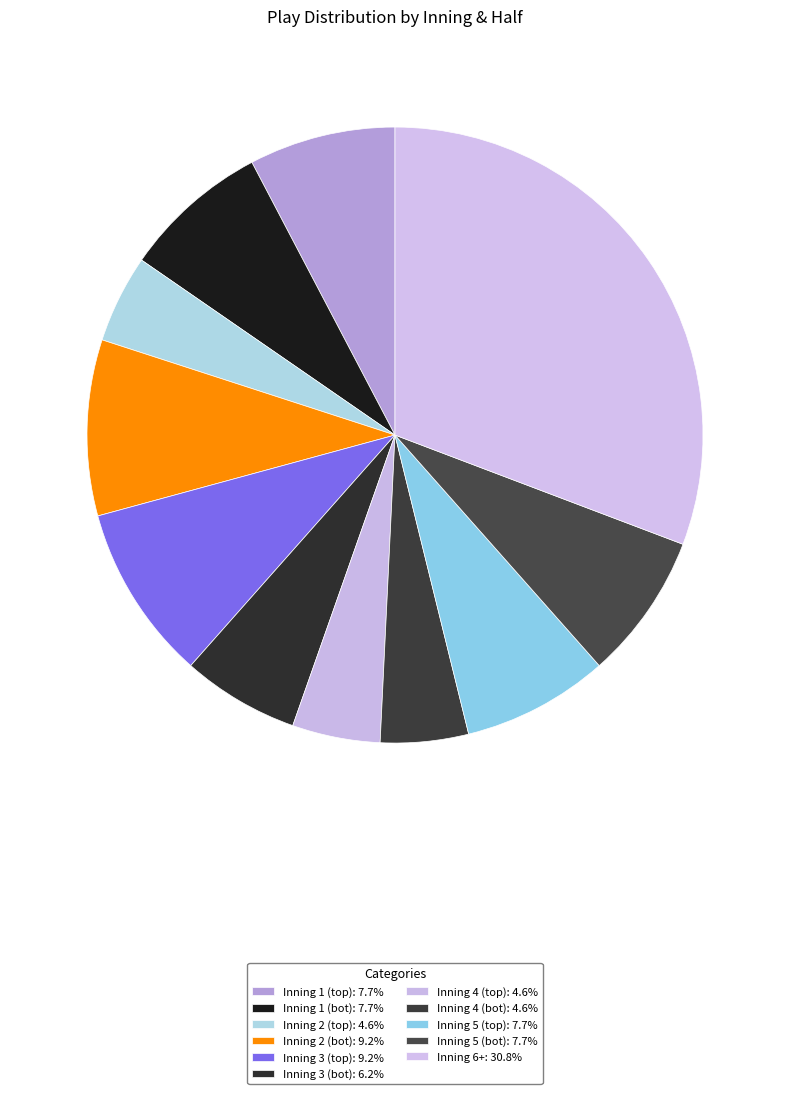

What percentage is the Inning 1 (bot) slice, to the nearest percent?

8%